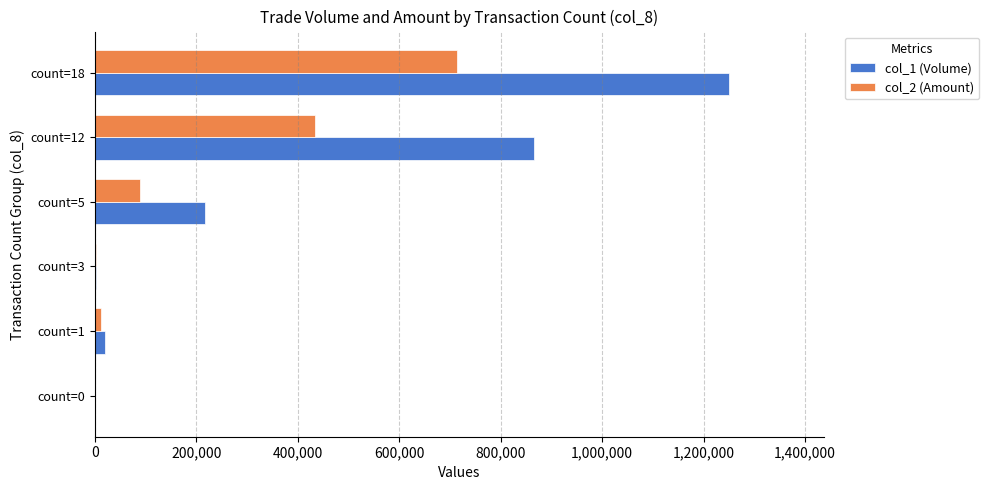

The value of col_1 (Volume) at count=18 is 1250000. True or false?

True